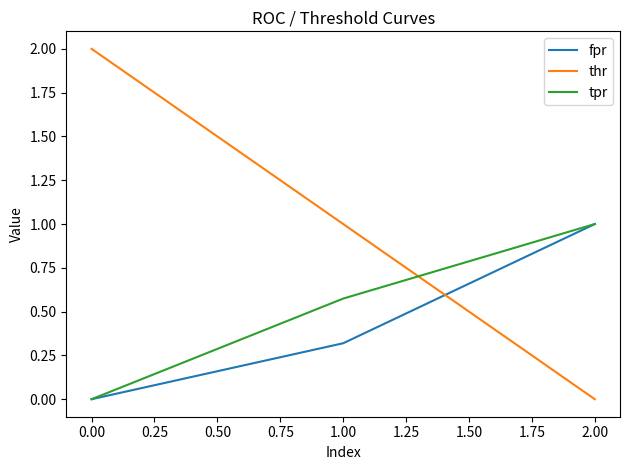

Is it true that thr equals 1.0 at 1.00?

True